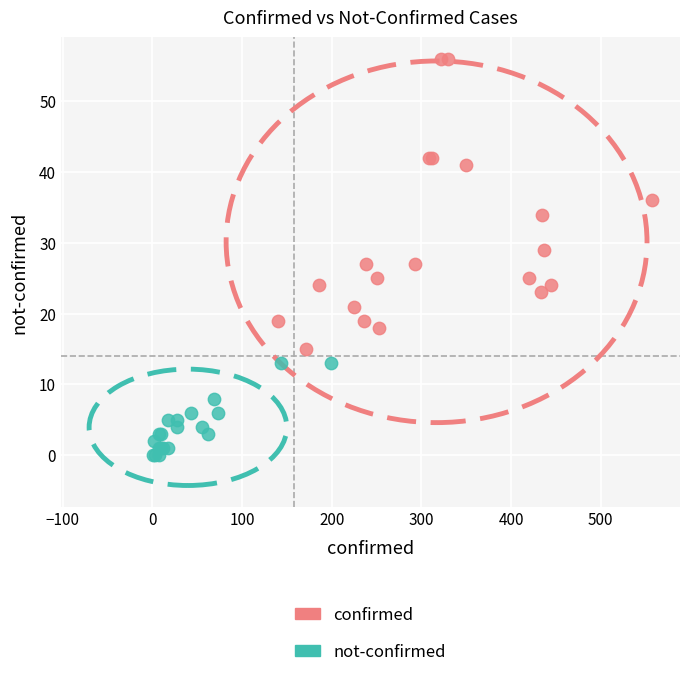

Which series contains the highest Y value?

confirmed